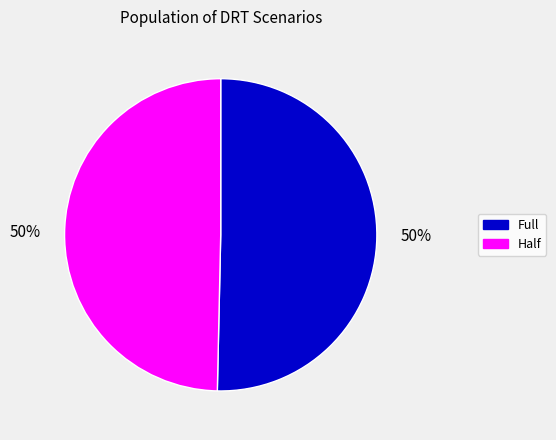

Is it true that Half is 44% of the pie?

False